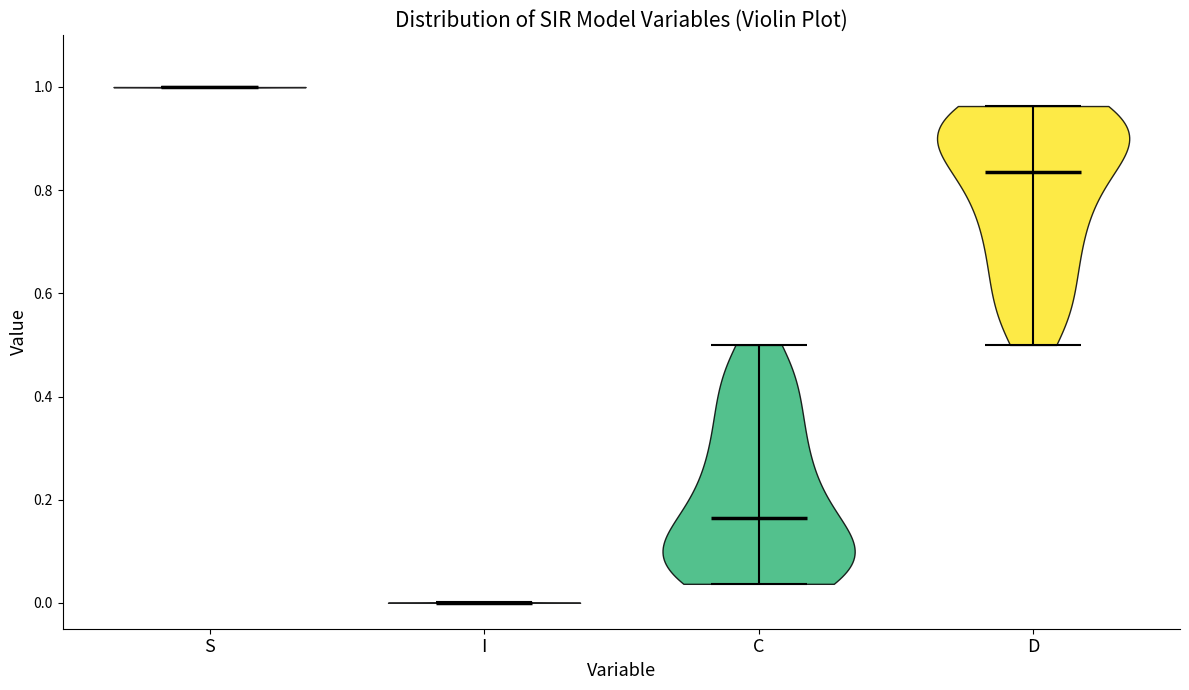

What is the highest point the violin for I reaches on the y-axis? The values are not printed on the chart, so give them approximately, as read against the axis.

0.00